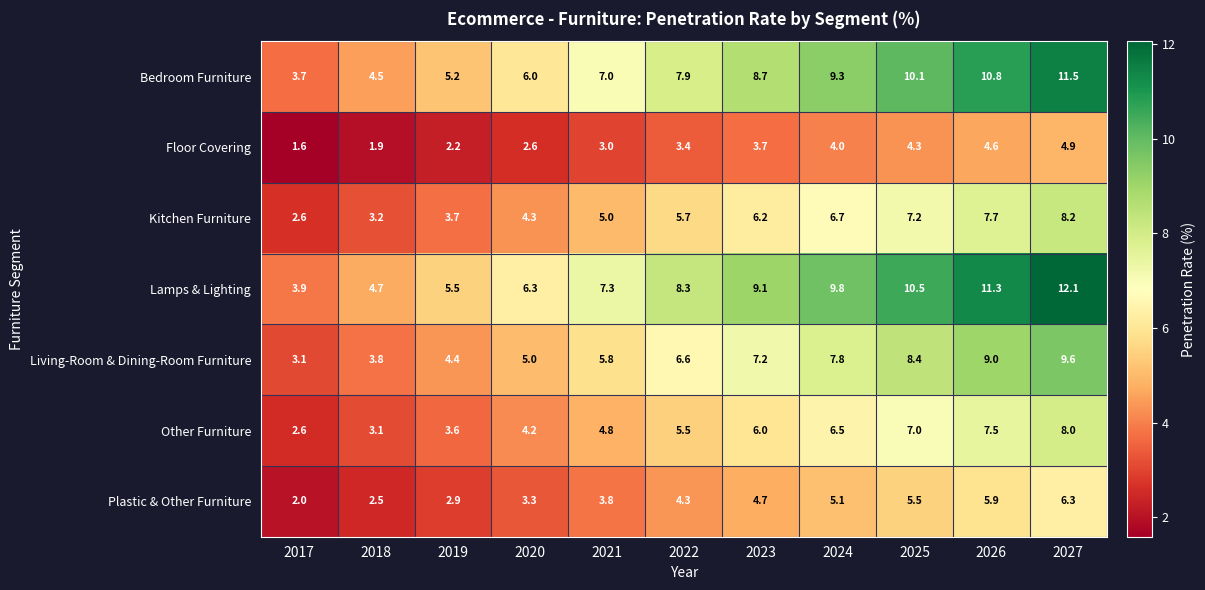

What is the total value across all series at 2020?

31.7